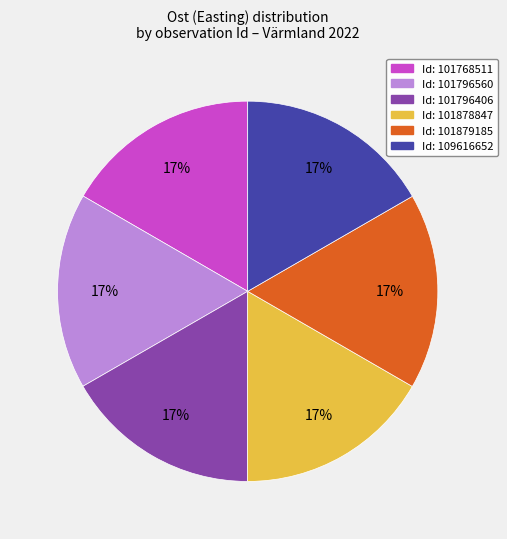

To the nearest percent, what is the average slice percentage?

17%